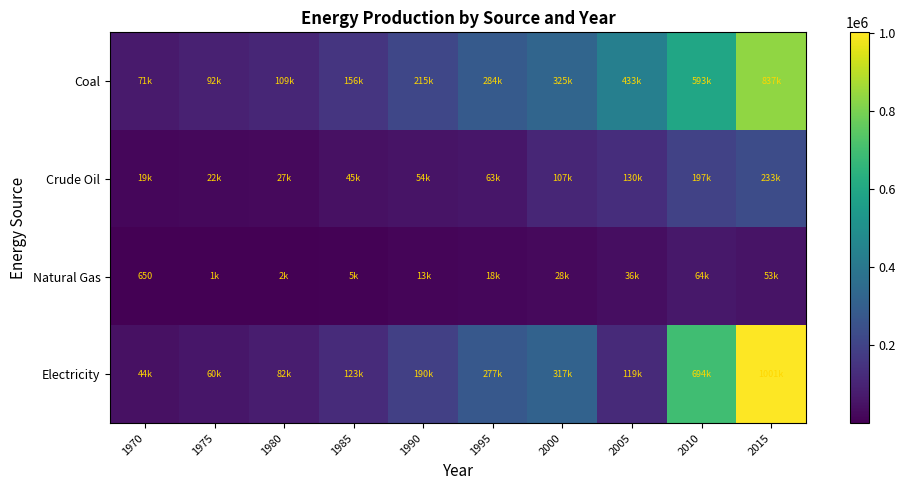

True or false: Natural Gas has a value of 398 at 1970.

False